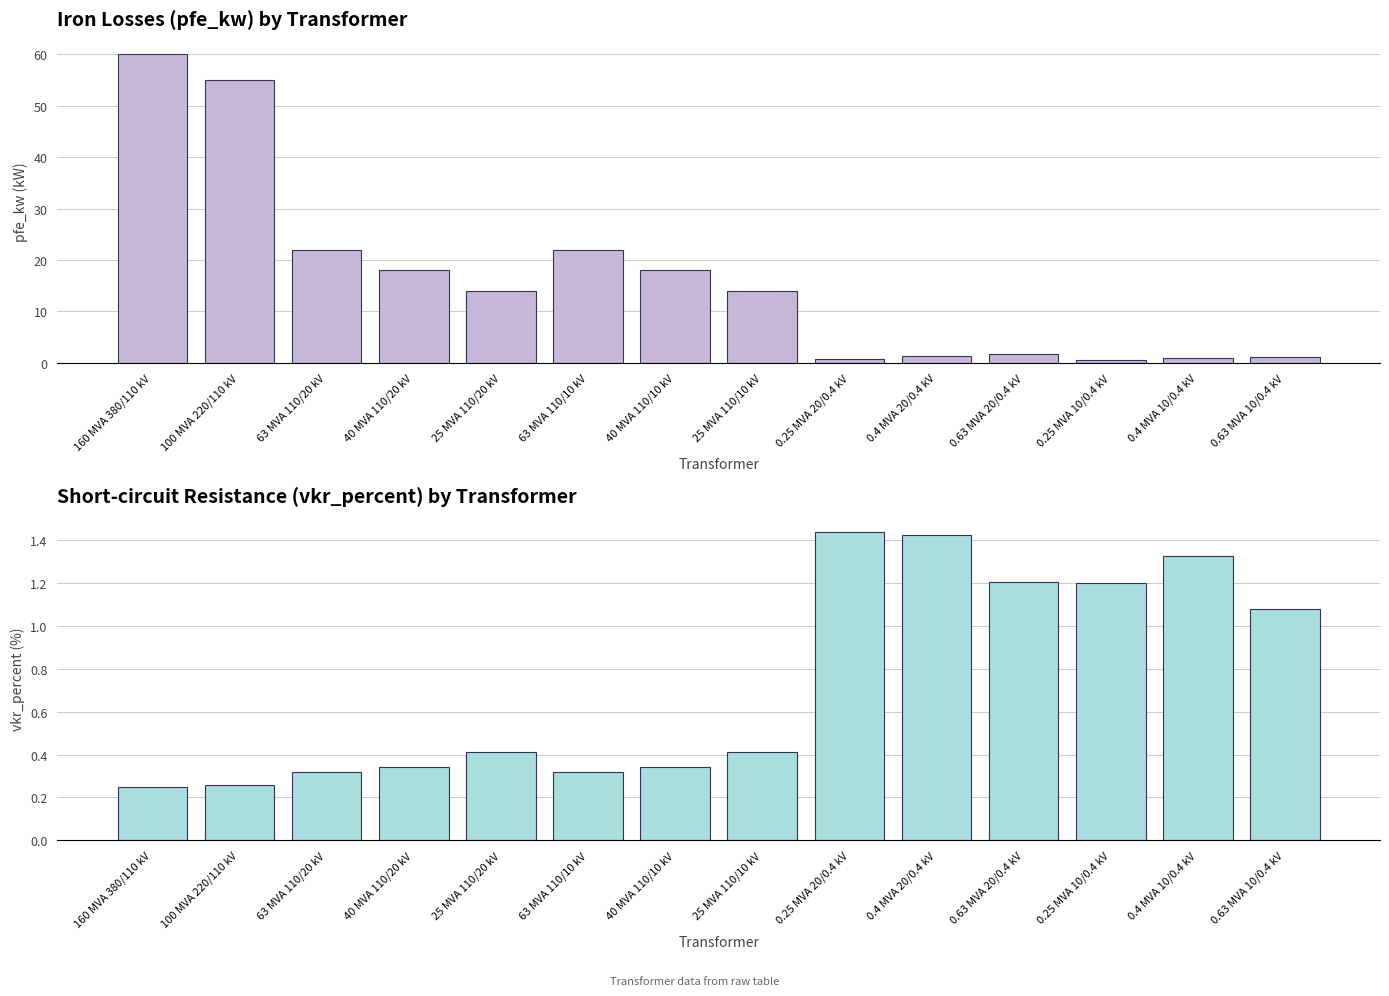

Which category has the lowest value across all series?

160 MVA 380/110 kV